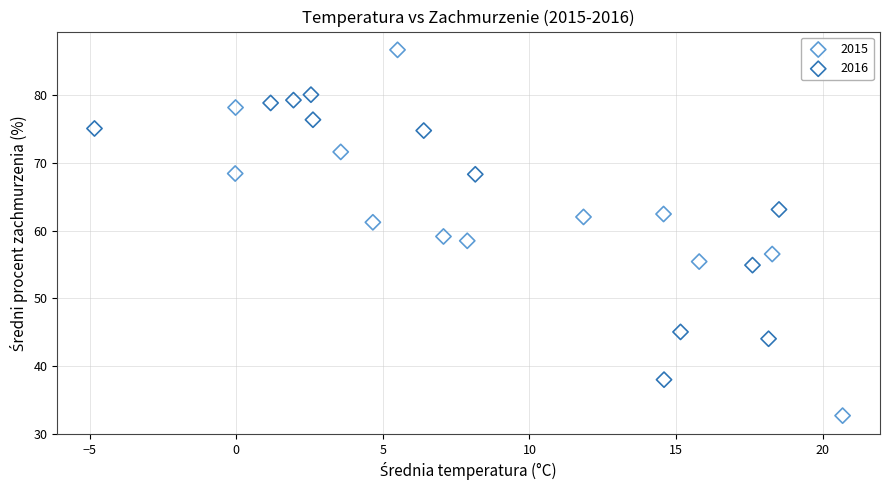

Which series contains the lowest Y value?

2015